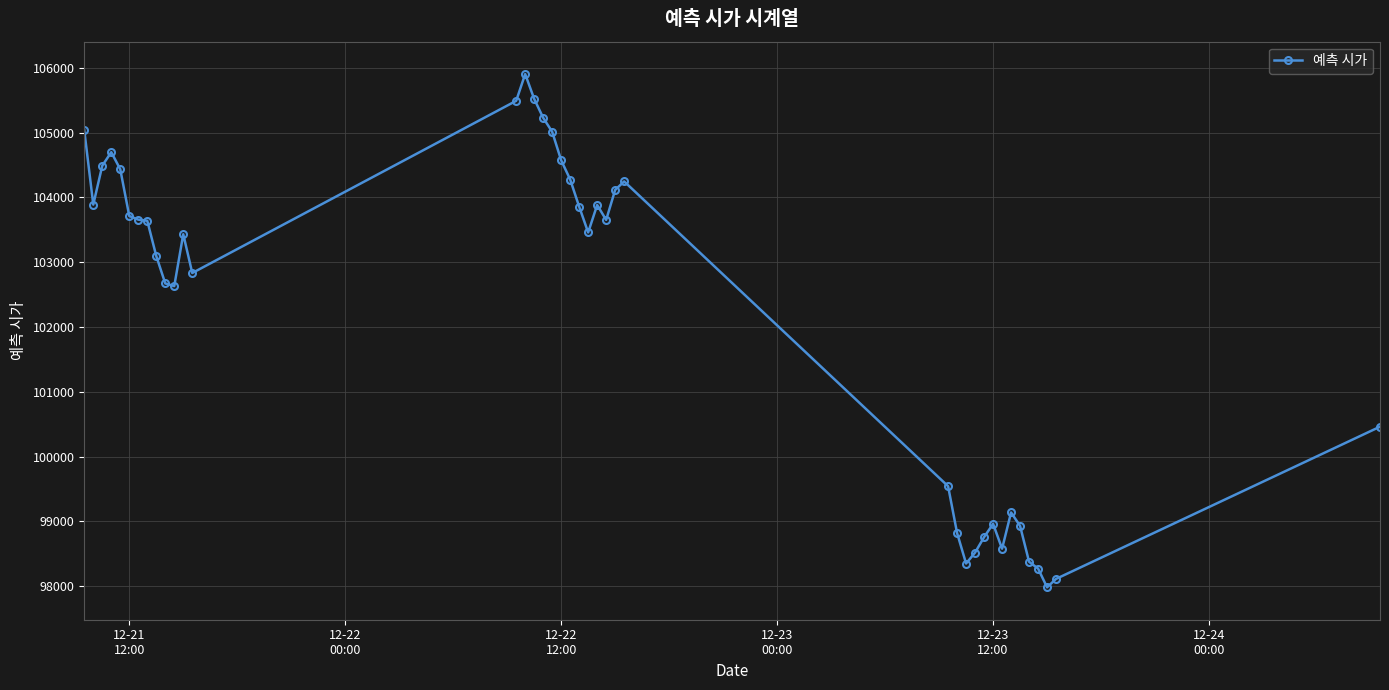

What is the smallest value displayed?

97983.9